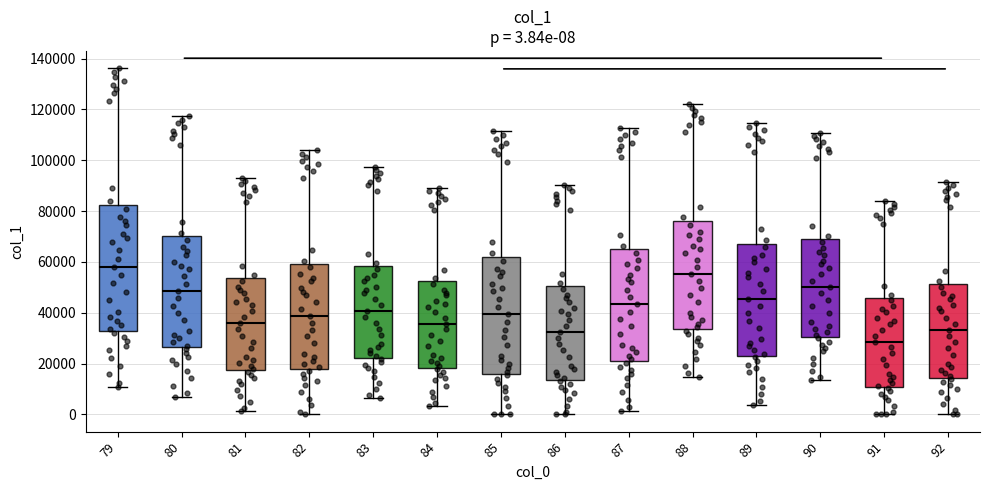

Which box's median line is the highest?

79